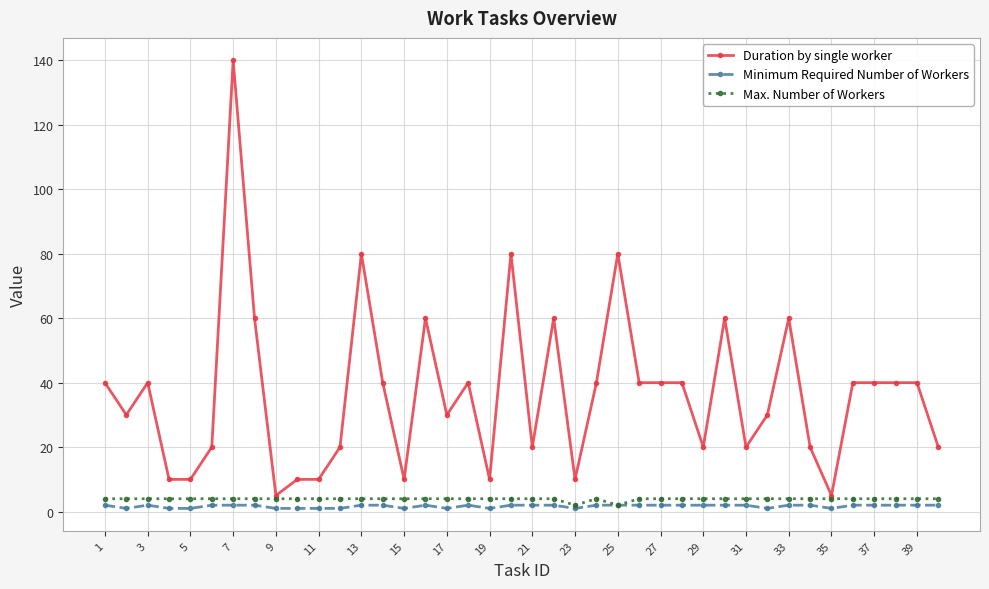

Rank the series by their maximum value, from lowest to highest.

Minimum Required Number of Workers, Max. Number of Workers, Duration by single worker